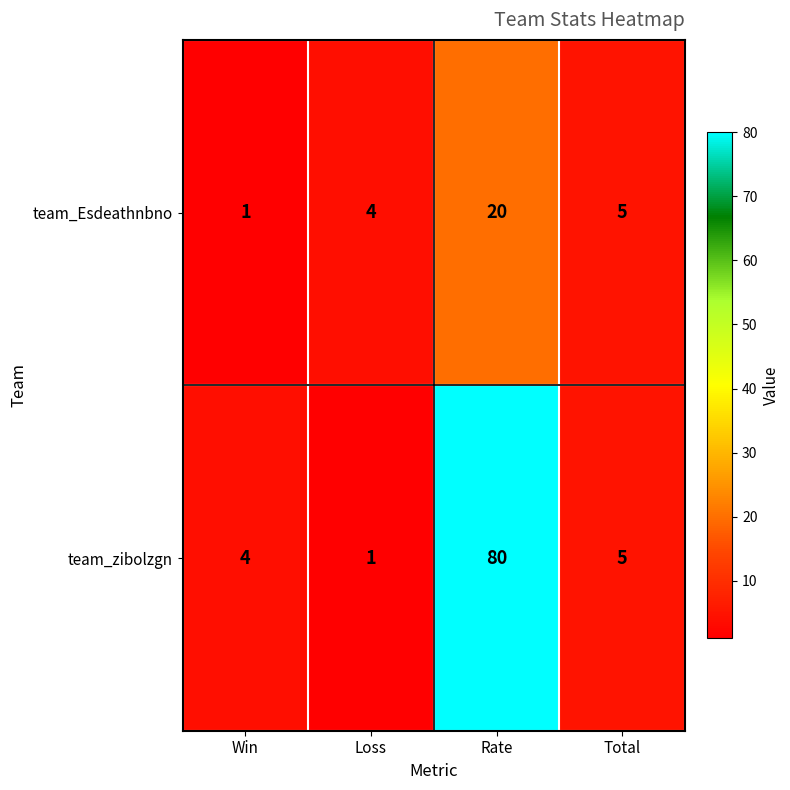

Reading left to right, transcribe all the data shown in this chart.

team_Esdeathnbno: Win=1	Loss=4	Rate=20	Total=5
team_zibolzgn: Win=4	Loss=1	Rate=80	Total=5